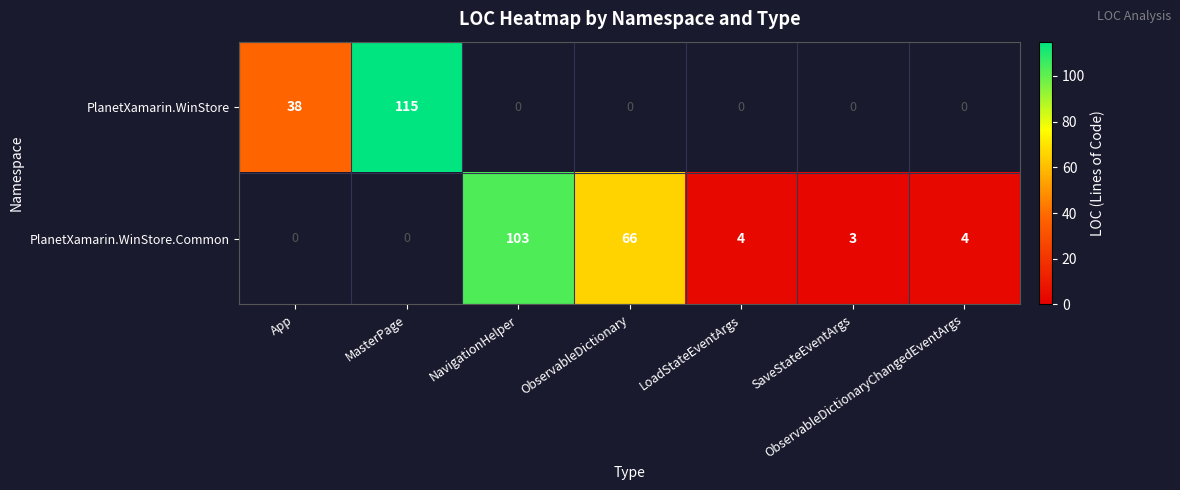

True or false: PlanetXamarin.WinStore.Common has a value of 3 at SaveStateEventArgs.

True